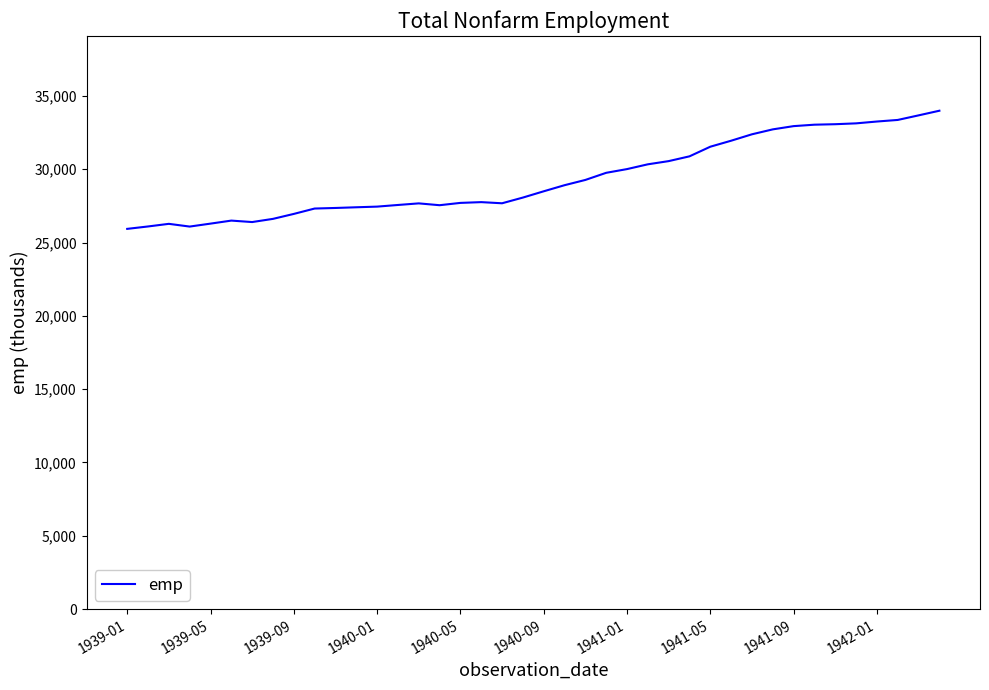

What is the difference between the maximum and minimum values?

8060